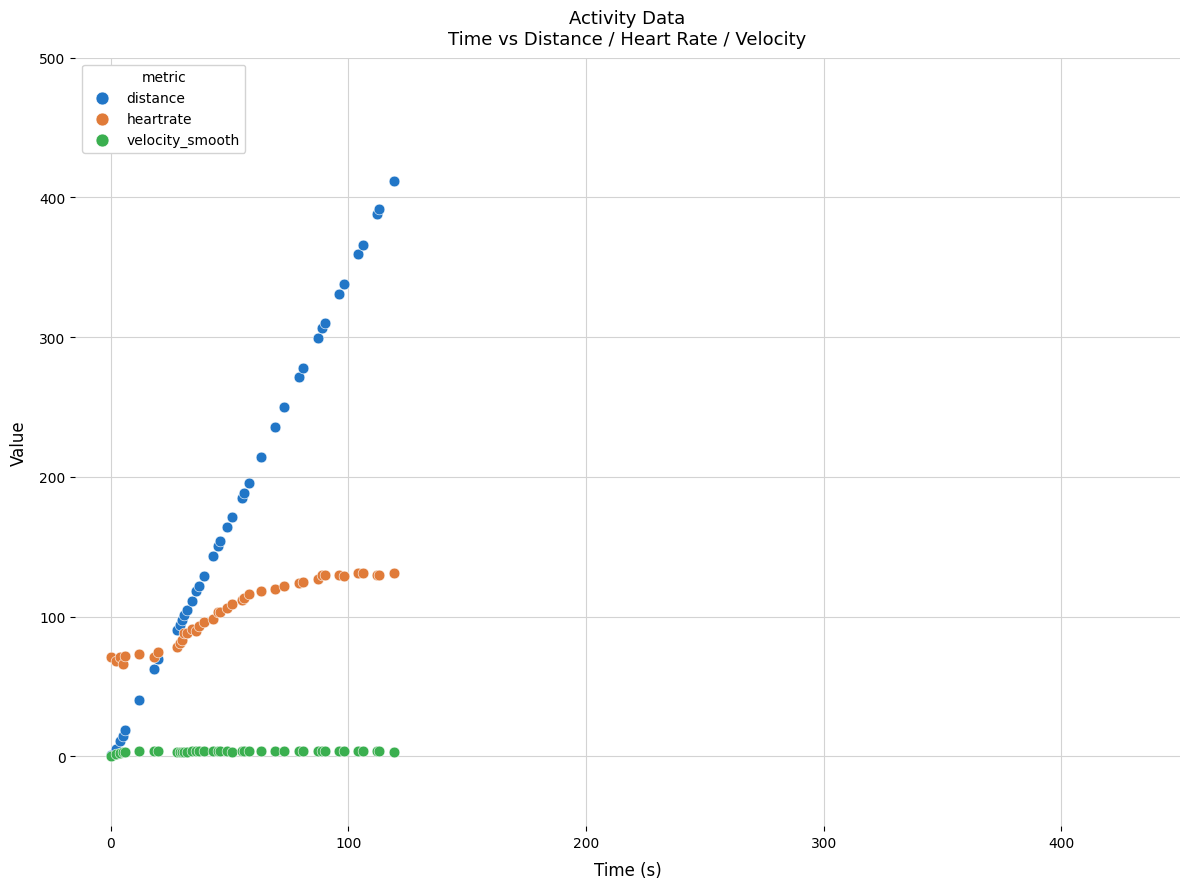

What are all the series names shown in the legend?

distance, heartrate, velocity_smooth